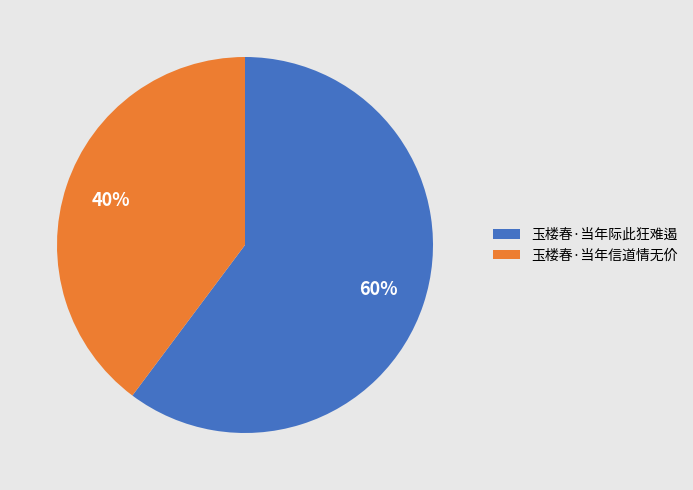

To the nearest percent, what portion does 玉楼春·当年信道情无价 represent?

40%